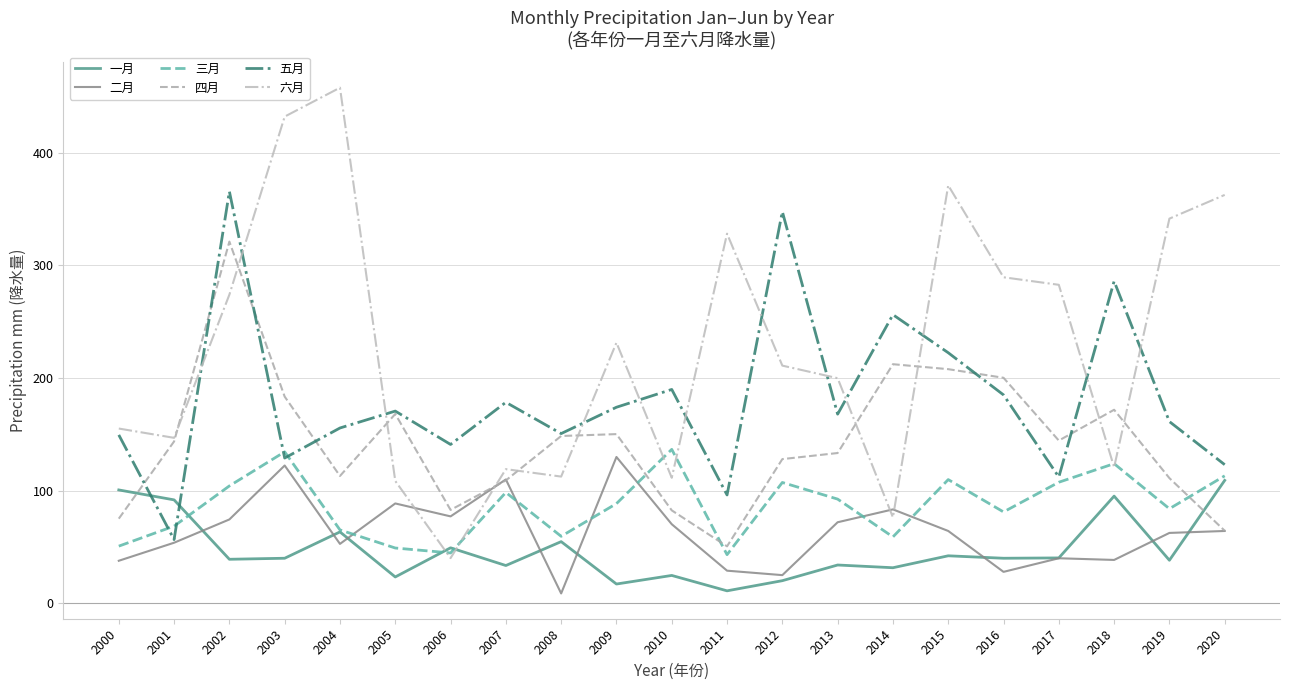

How many categories are shown in the chart?

21